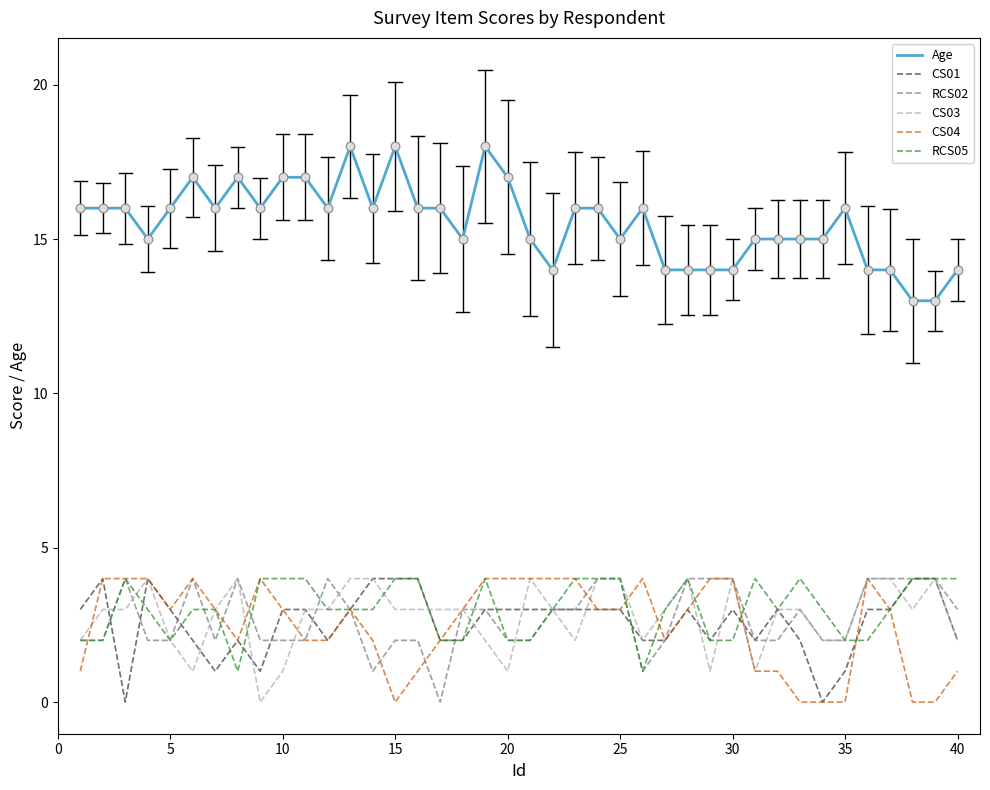

What is the greatest value displayed?

18